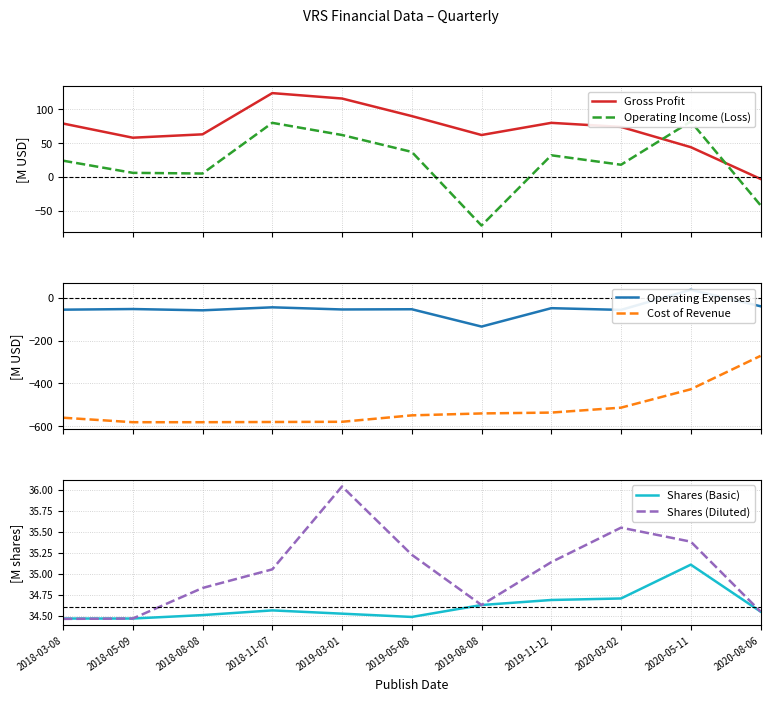

Is the value of Operating Income (Loss) at 2019-08-08 greater than the value of Cost of Revenue at 2020-03-02?

Yes